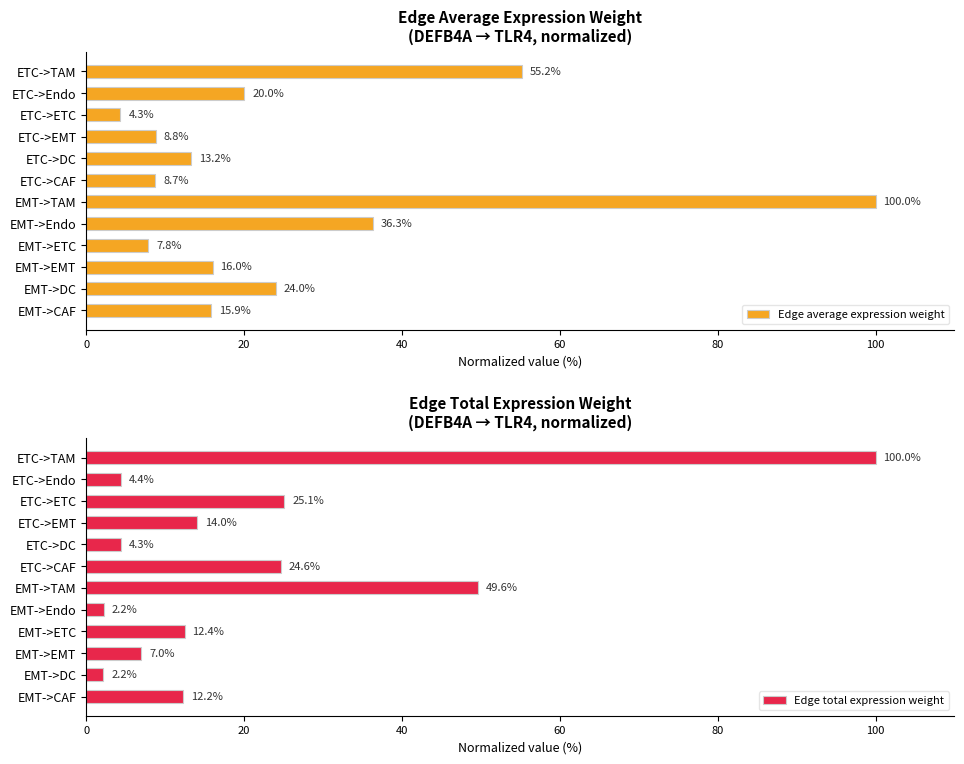

The Edge total expression weight series shows 10.9 at EMT->EMT. True or false?

False